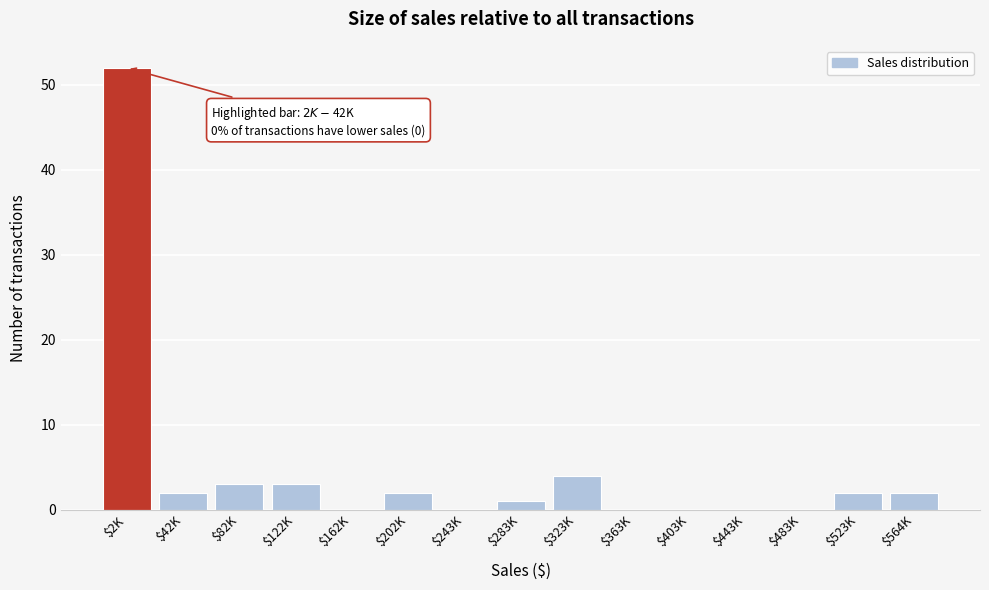

What is the maximum value shown in the chart?

52